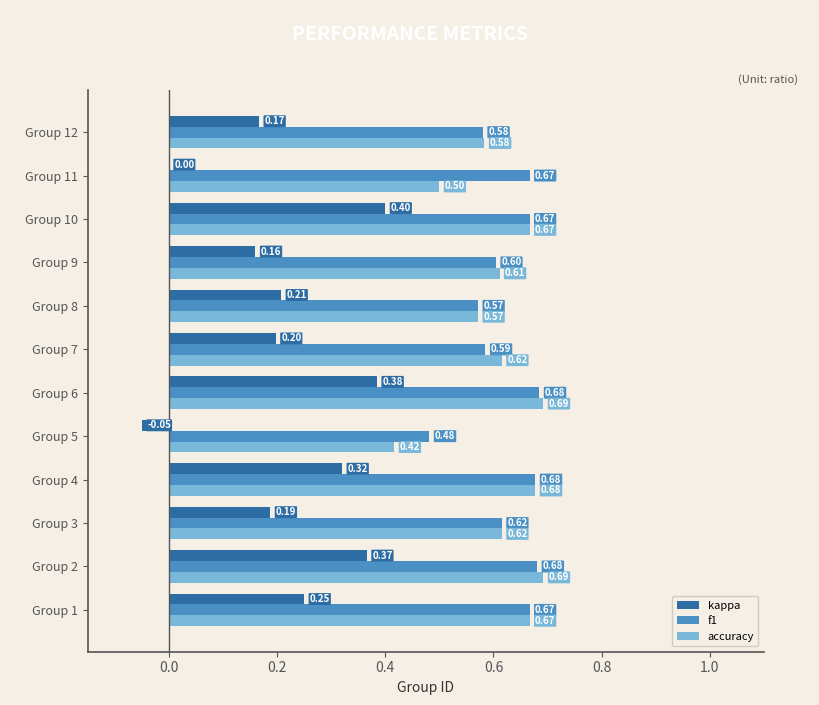

How many categories are shown in the chart?

12